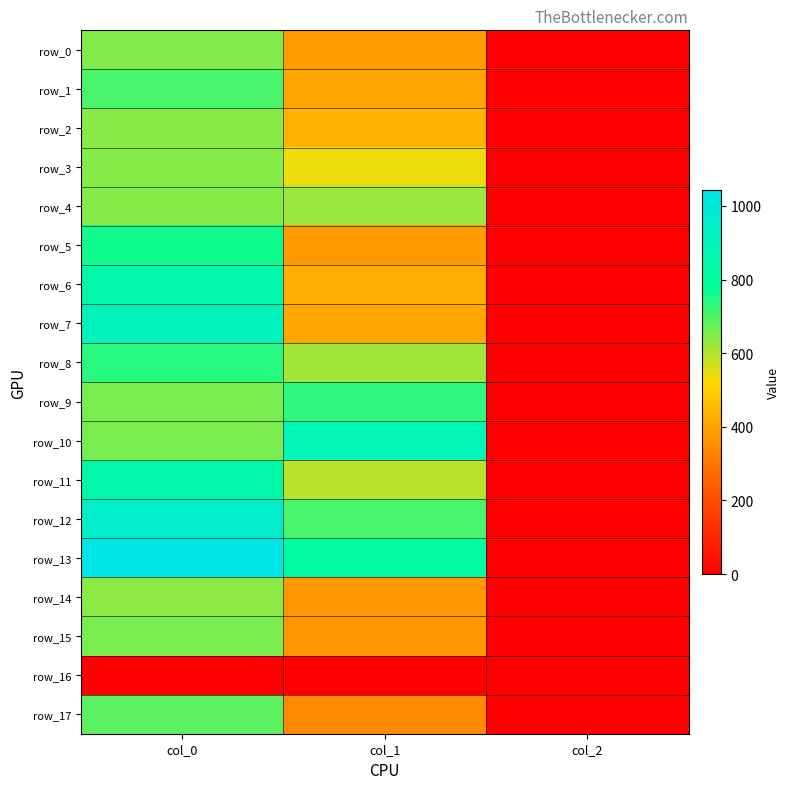

Reading left to right, extract all data points from this chart.

row_0: col_0=650.0	col_1=384.8	col_2=2.0
row_1: col_0=706.7	col_1=408.4	col_2=2.0
row_2: col_0=643.3	col_1=438.8	col_2=2.0
row_3: col_0=646.7	col_1=540.0	col_2=2.0
row_4: col_0=646.7	col_1=624.4	col_2=2.0
row_5: col_0=763.3	col_1=381.4	col_2=2.0
row_6: col_0=846.7	col_1=425.2	col_2=2.0
row_7: col_0=893.3	col_1=408.4	col_2=2.0
row_8: col_0=740.0	col_1=617.6	col_2=2.0
row_9: col_0=656.7	col_1=735.8	col_2=2.0
row_10: col_0=656.7	col_1=880.9	col_2=2.0
row_11: col_0=833.3	col_1=594.0	col_2=2.0
row_12: col_0=946.7	col_1=705.4	col_2=2.0
row_13: col_0=1043.3	col_1=813.4	col_2=2.0
row_14: col_0=636.7	col_1=378.0	col_2=2.0
row_15: col_0=656.7	col_1=371.2	col_2=2.0
row_16: col_0=0.0	col_1=0.0	col_2=0.0
row_17: col_0=686.7	col_1=344.2	col_2=2.0